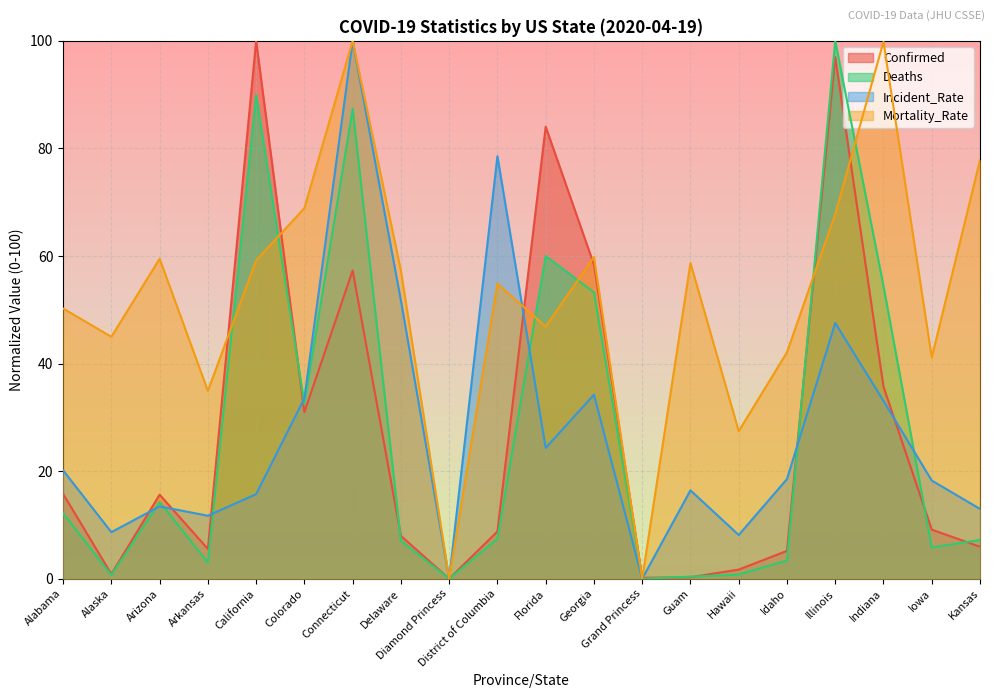

What is the sum of all Mortality_Rate values?

1051.4